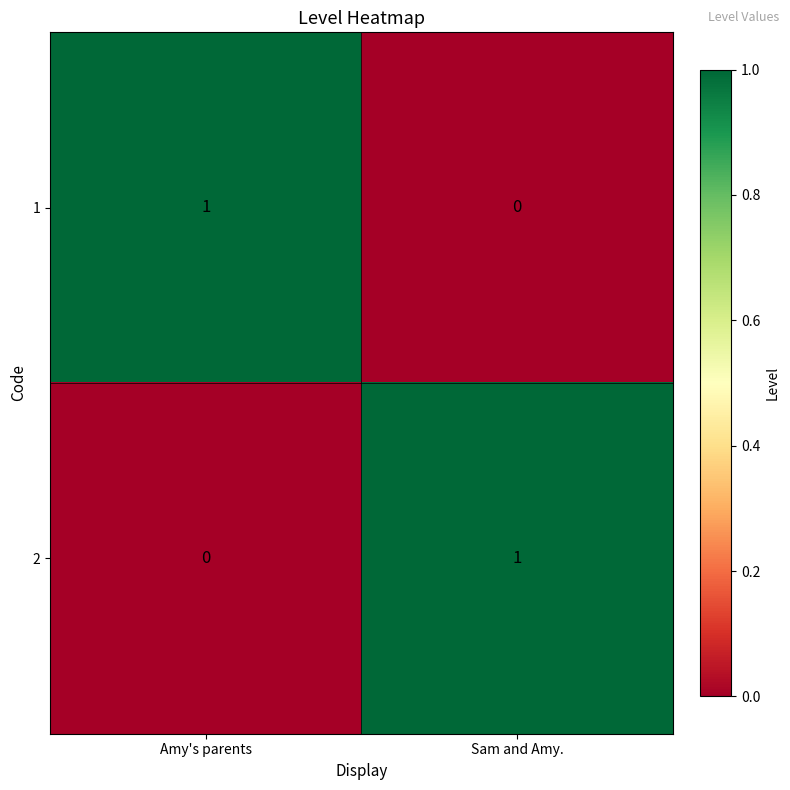

Is the value of 2 at Amy's parents greater than the value of 1 at Amy's parents?

No